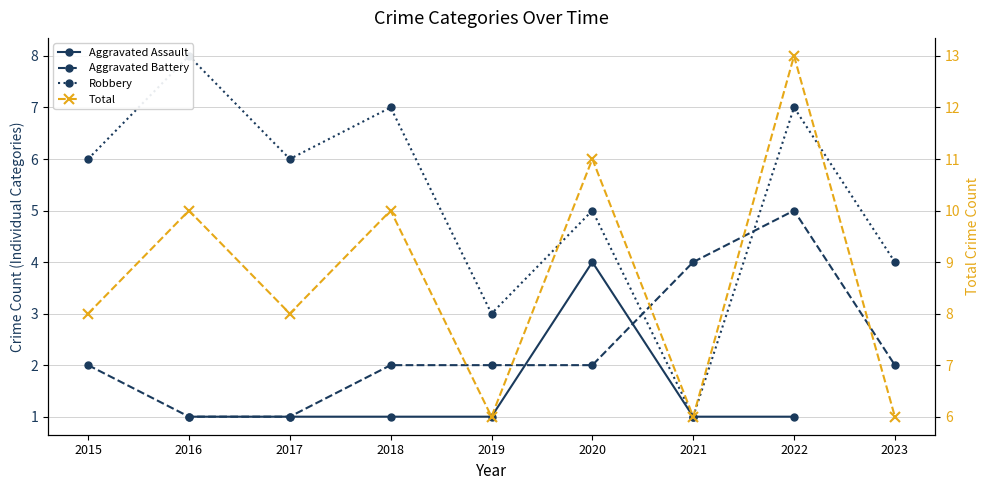

Between 2023 and 2019, which is larger?

2019